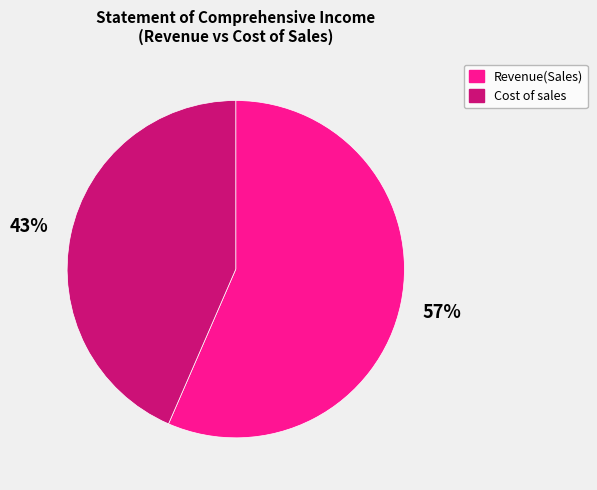

What percentage is the Cost of sales slice, to the nearest percent?

43%